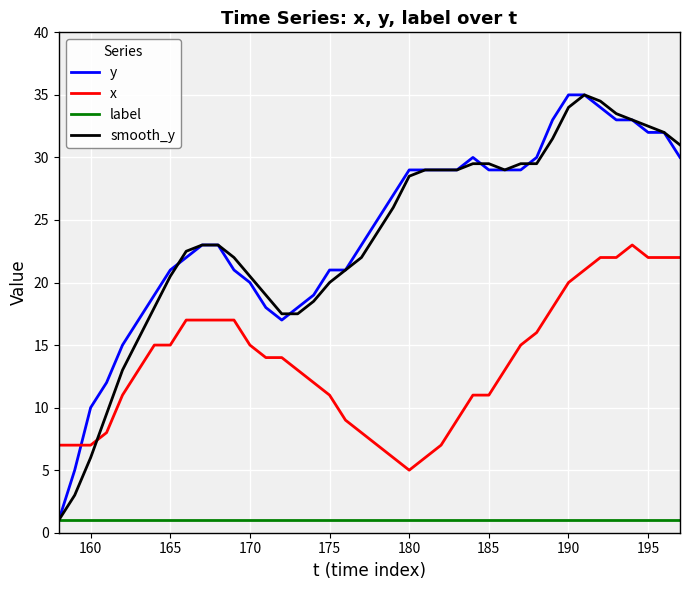

What is the greatest value displayed?

35.0